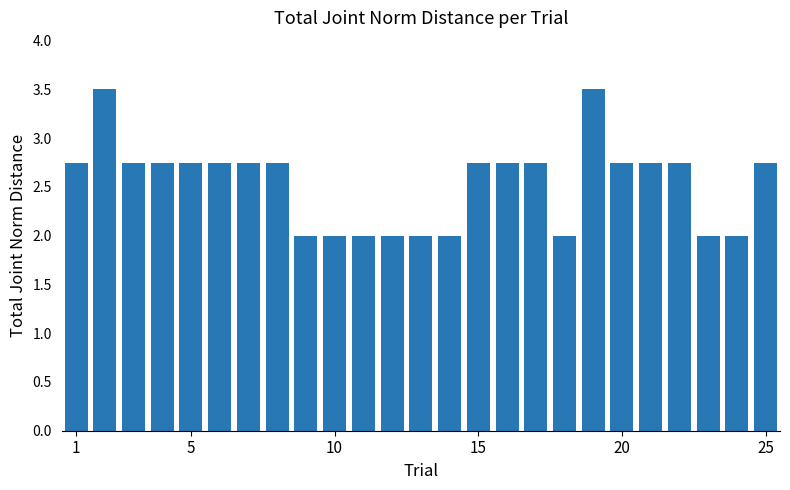

What is the difference between the maximum and minimum values?

1.5